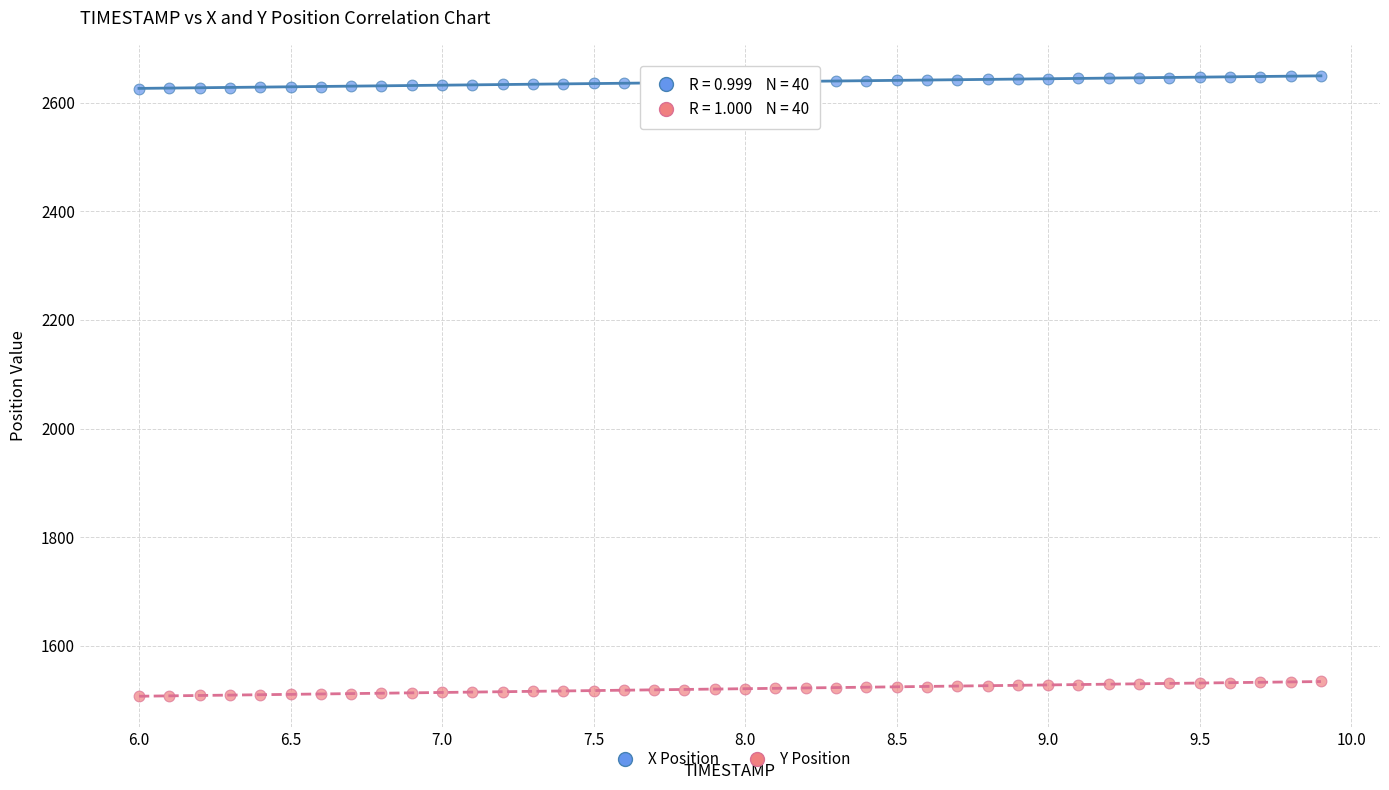

Across all data points, what is the range of X values (max minus min)?

3.9